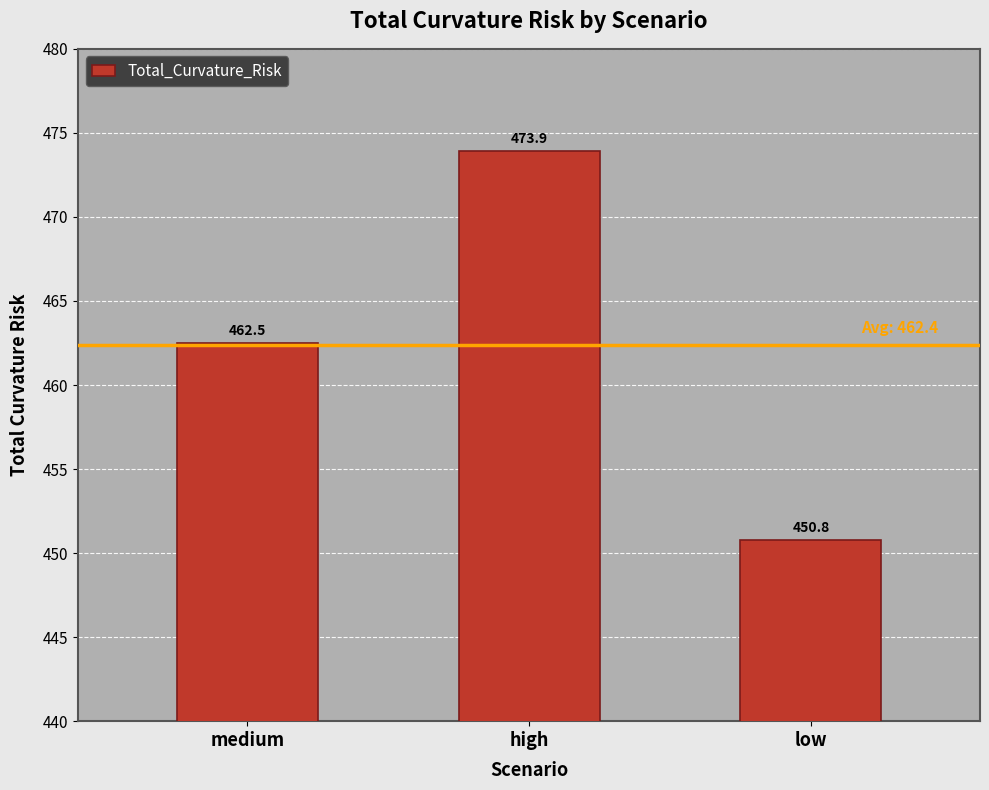

What position from the right is high?

2